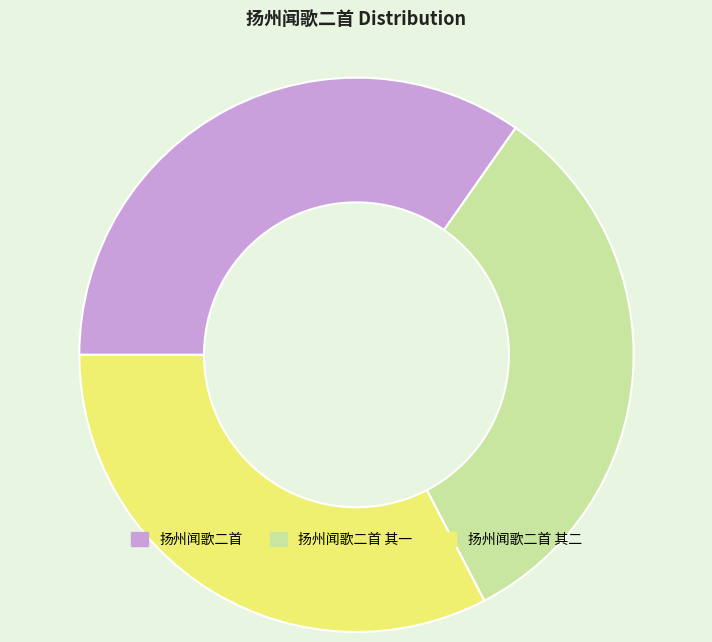

Is there a majority slice in this chart?

No